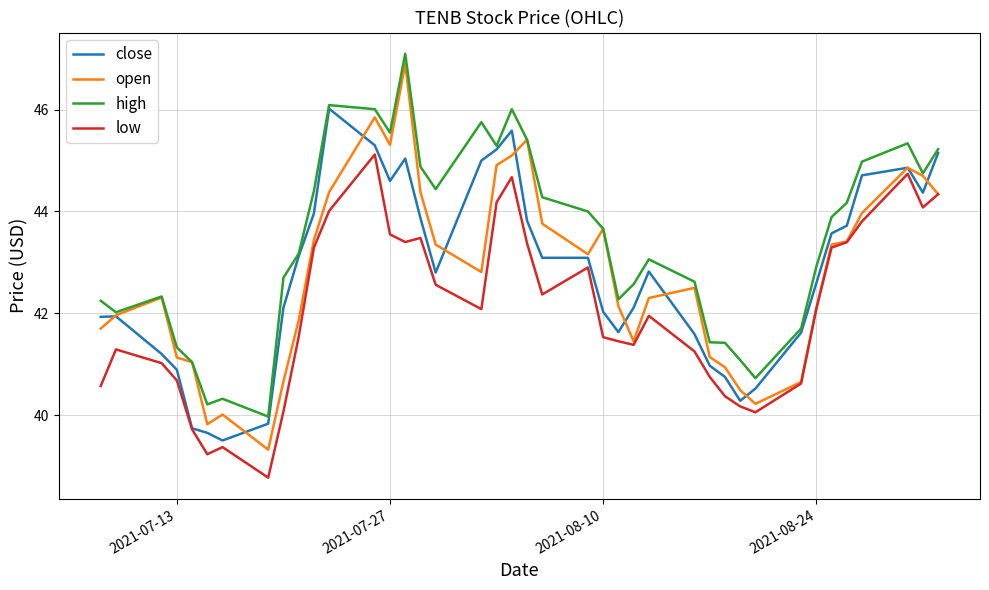

Which series has the largest range (max minus min)?

open